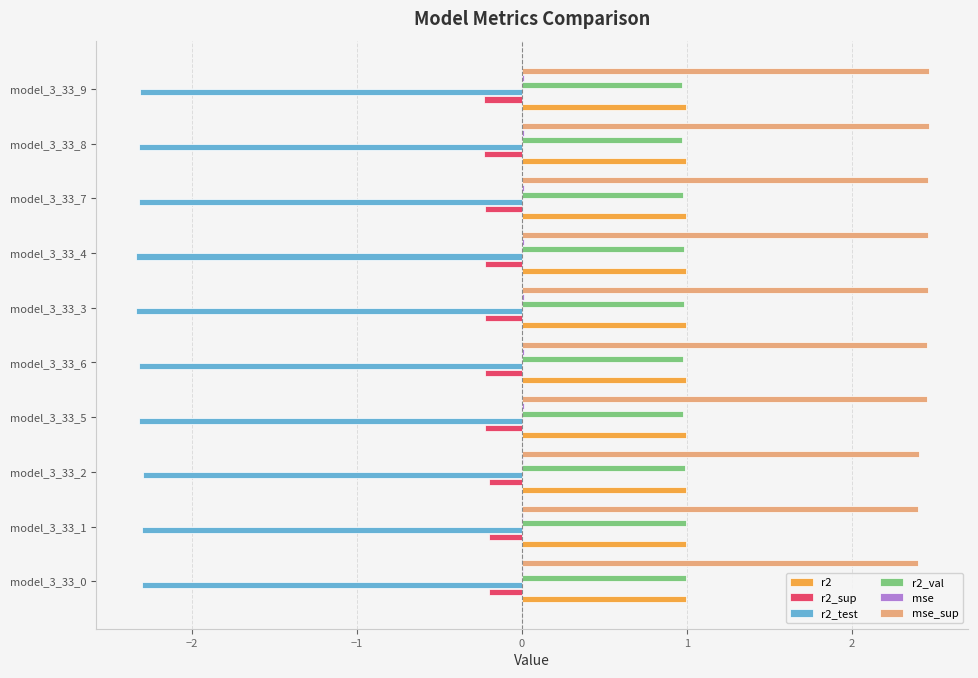

What is the greatest value displayed?

2.5